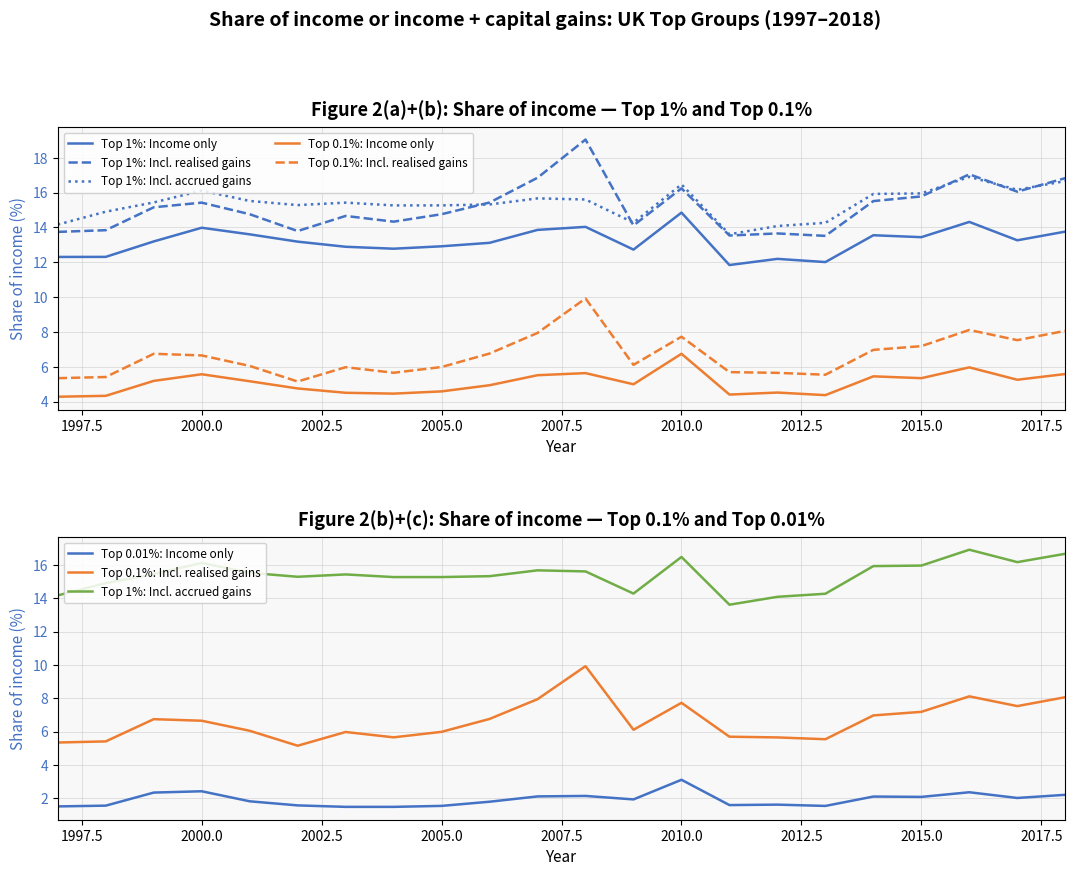

True or false: Top 0.1%: Income only has a value of 6.2 at 2005.0.

False